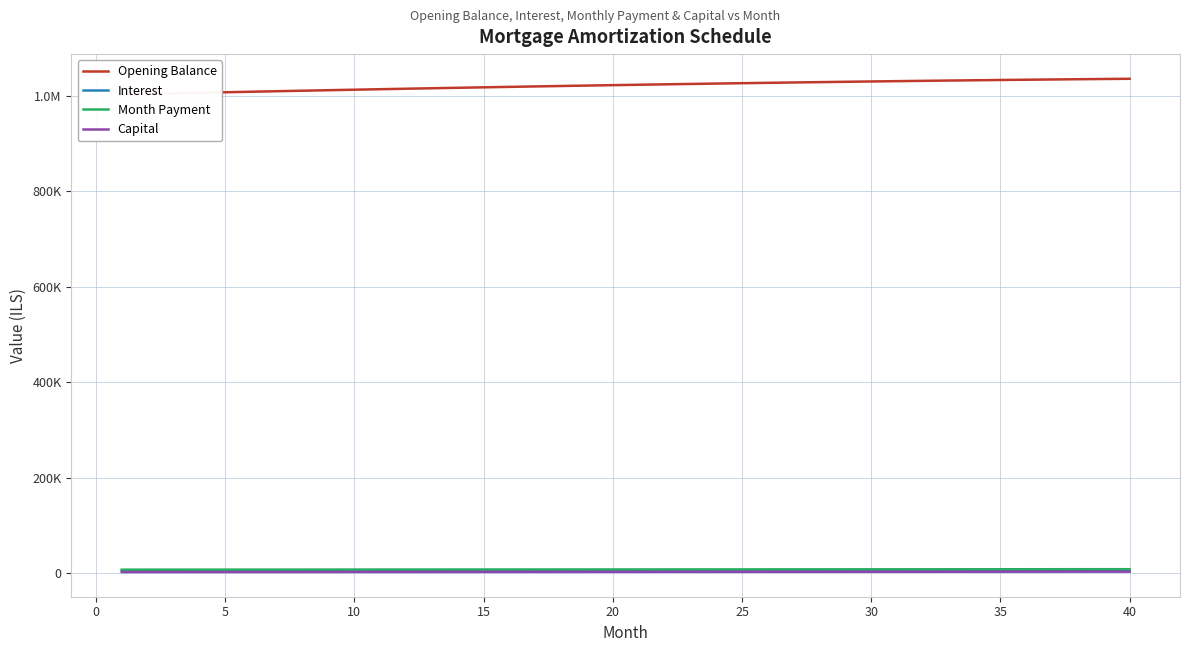

How many values in the Month Payment series are below 7682?

20